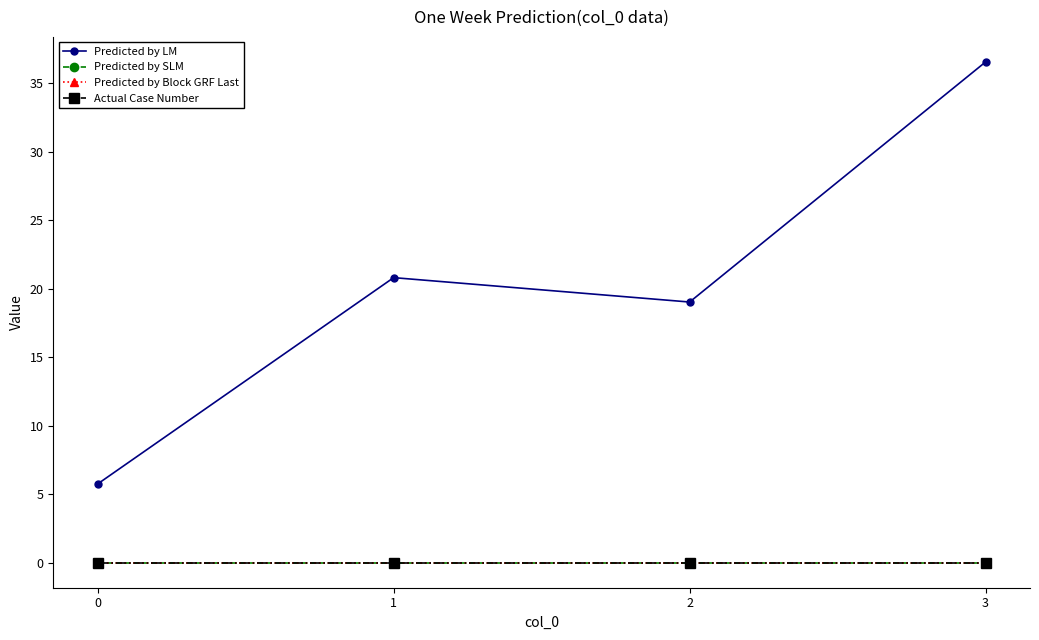

Rank the series at 1 from highest to lowest value.

Predicted by LM, Predicted by SLM, Predicted by Block GRF Last, Actual Case Number